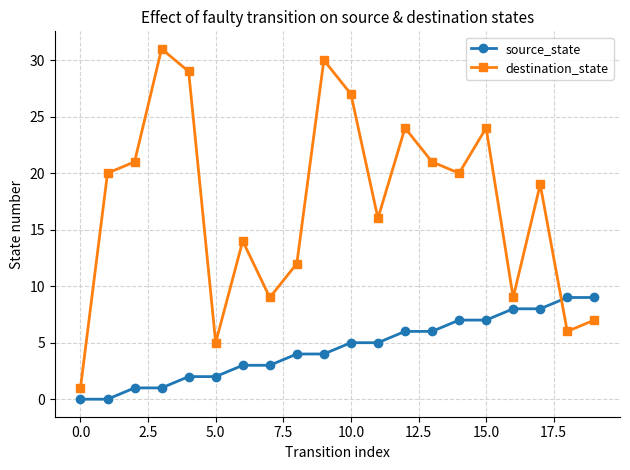

What are all the series names shown in the legend?

source_state, destination_state